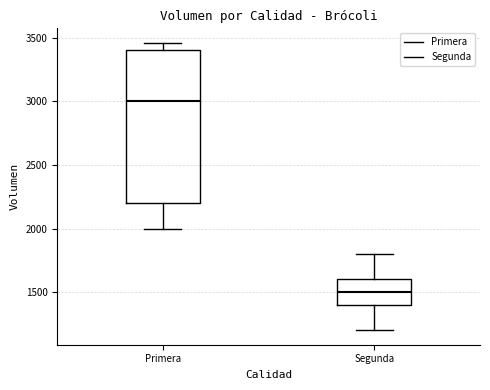

Which box is the tallest, from its lower edge to its upper edge?

Primera